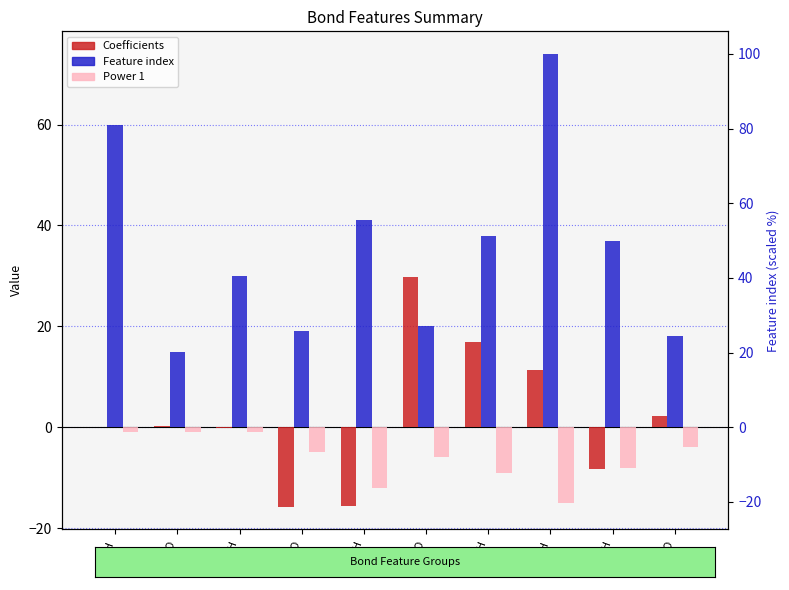

True or false: Feature index has a value of 32.7 at H-H.

False